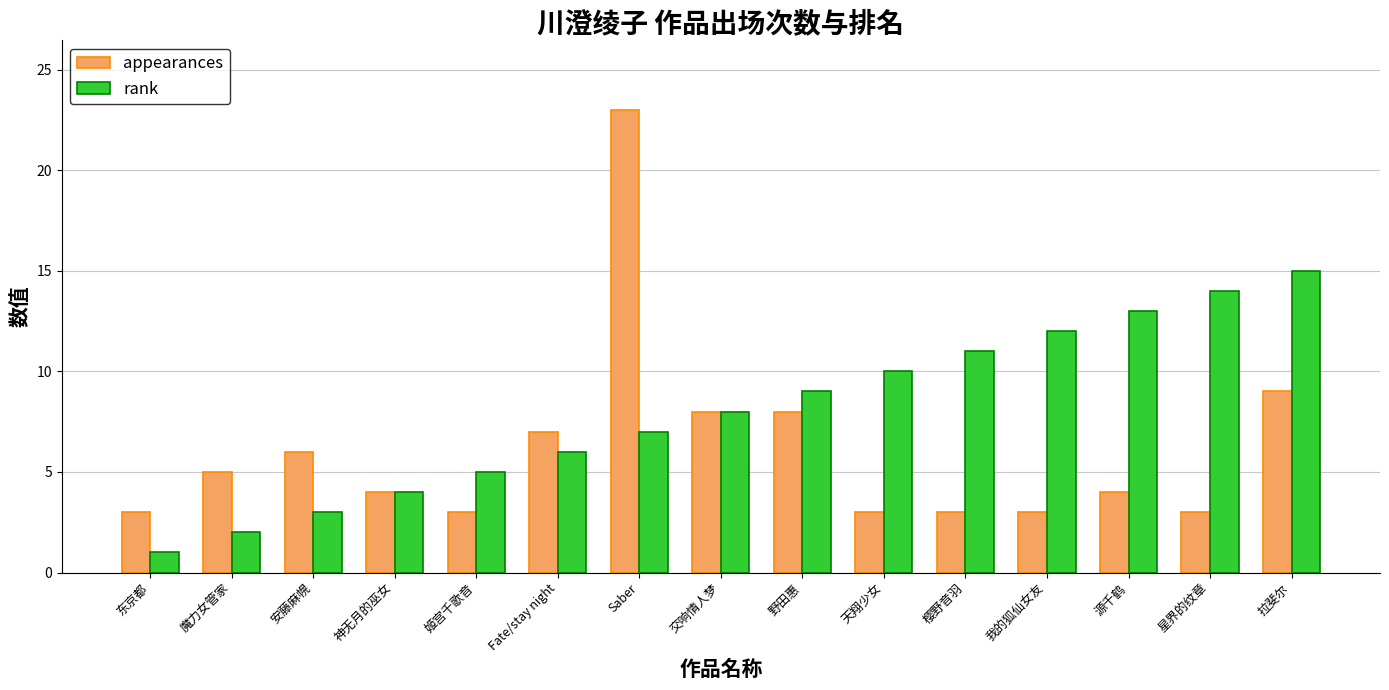

Rank the series at 源千鹤 from lowest to highest value.

appearances, rank